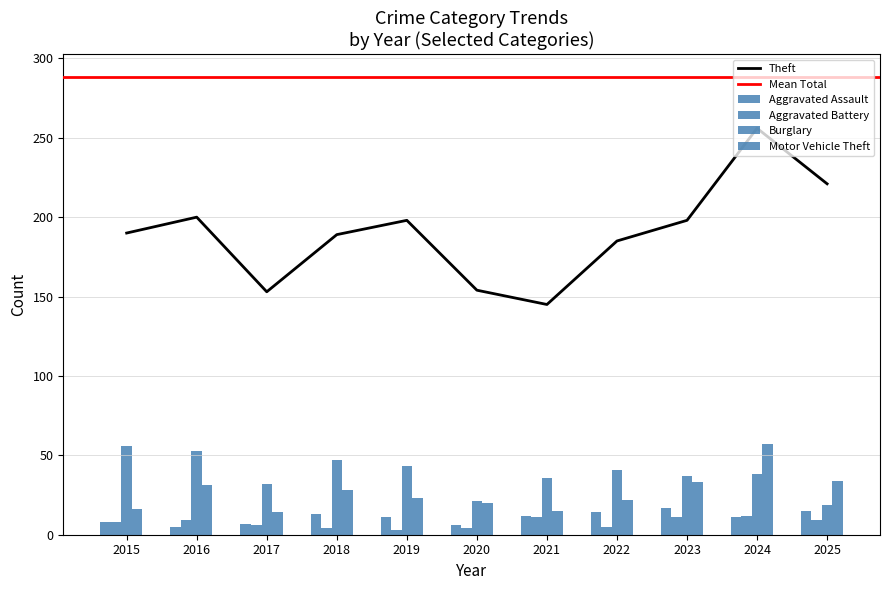

Is it true that Aggravated Assault equals 21 at 2022?

False